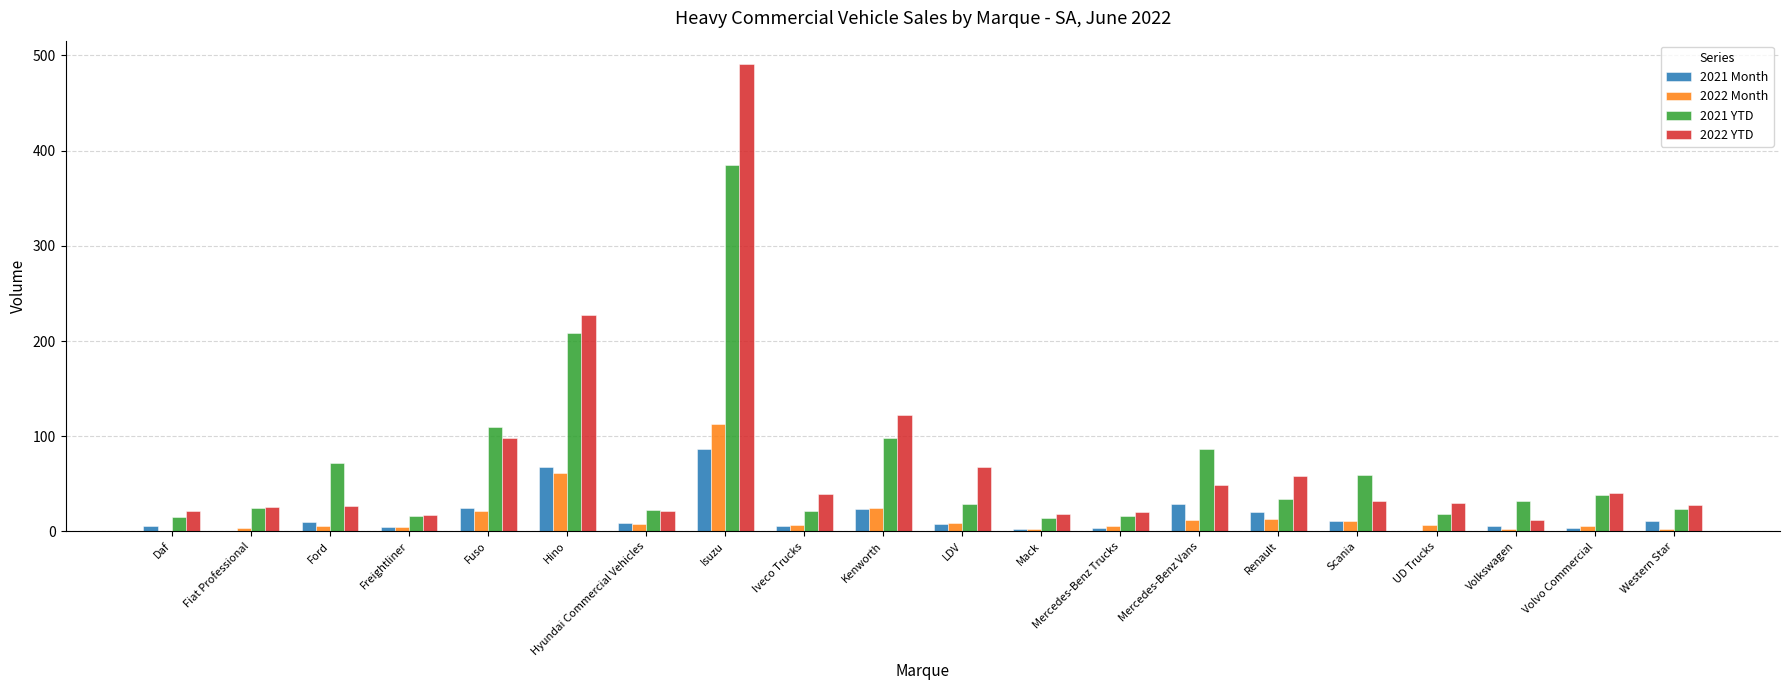

Where does the 2022 Month series first go above 7?

Fuso